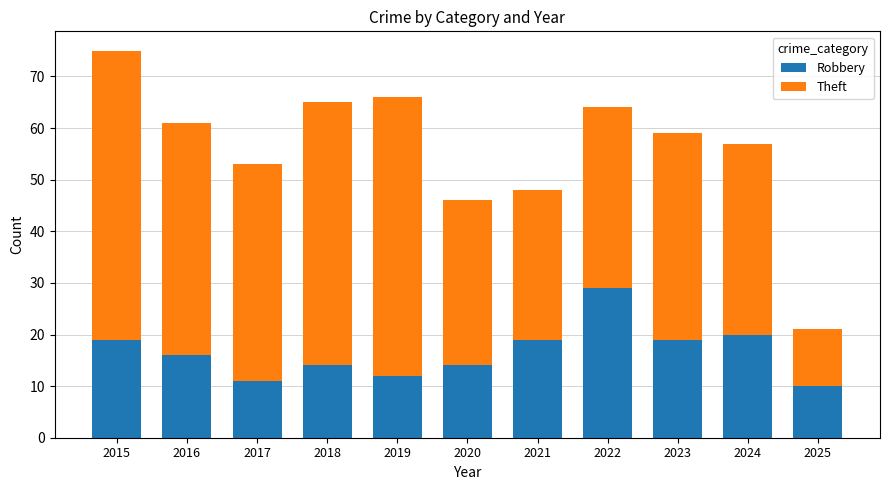

Does the chart contain stacked bars?

Yes